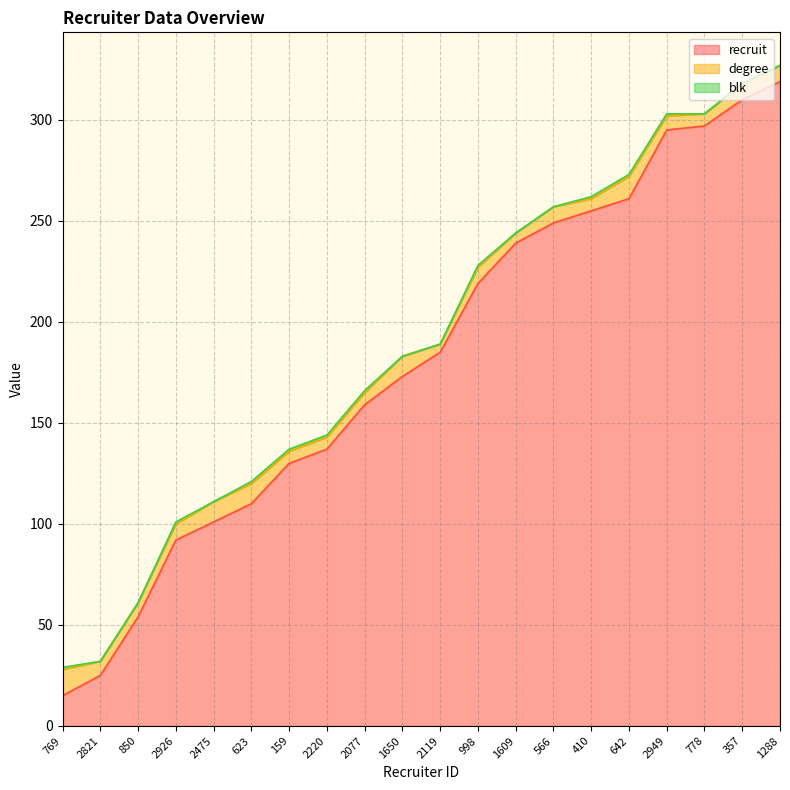

True or false: recruit and degree intersect in this chart.

False